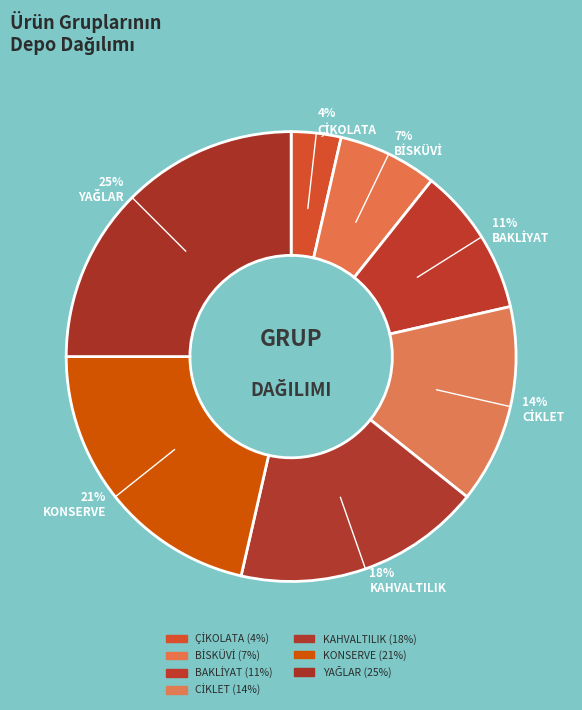

What is the change in value from ÇİKOLATA to KAHVALTILIK?

+4